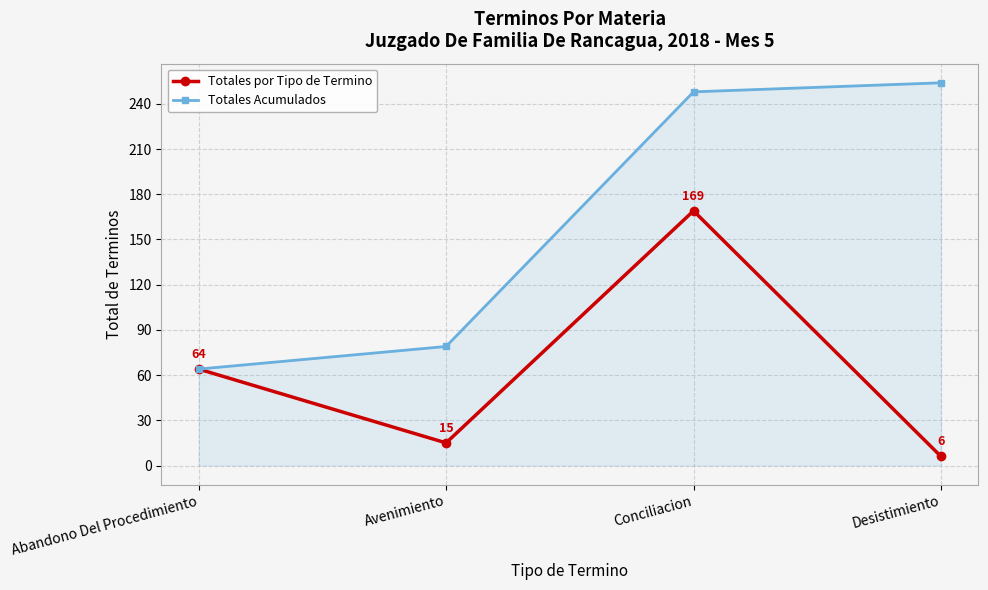

Rank the series by their average value, from lowest to highest.

Totales por Tipo de Termino, Totales Acumulados